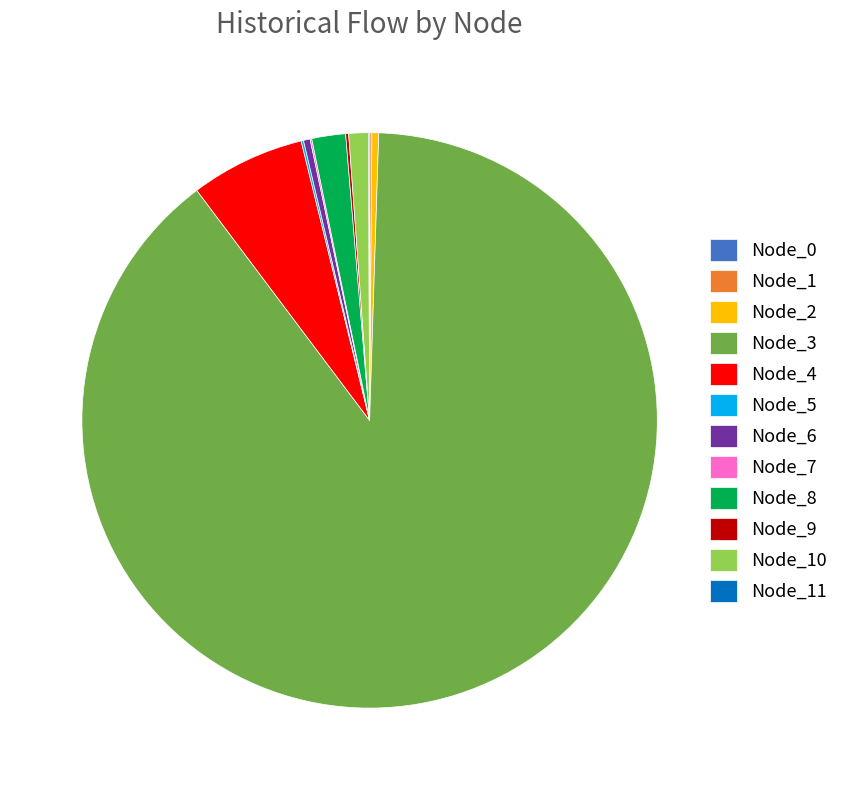

What is the majority slice?

Node_3